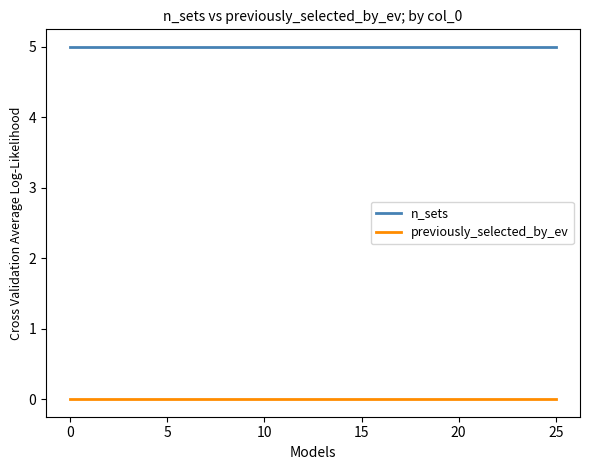

At how many categories does at least one series exceed 0?

15